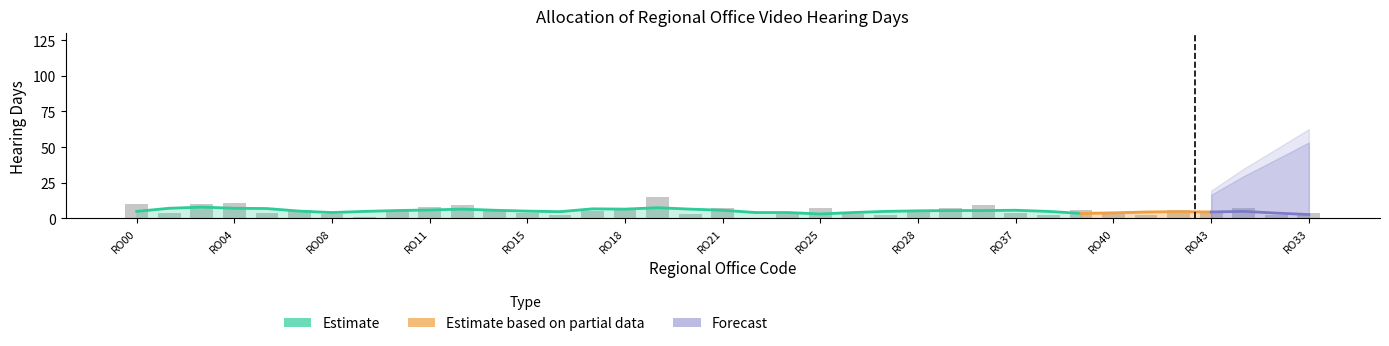

How many values exceed 5?

16